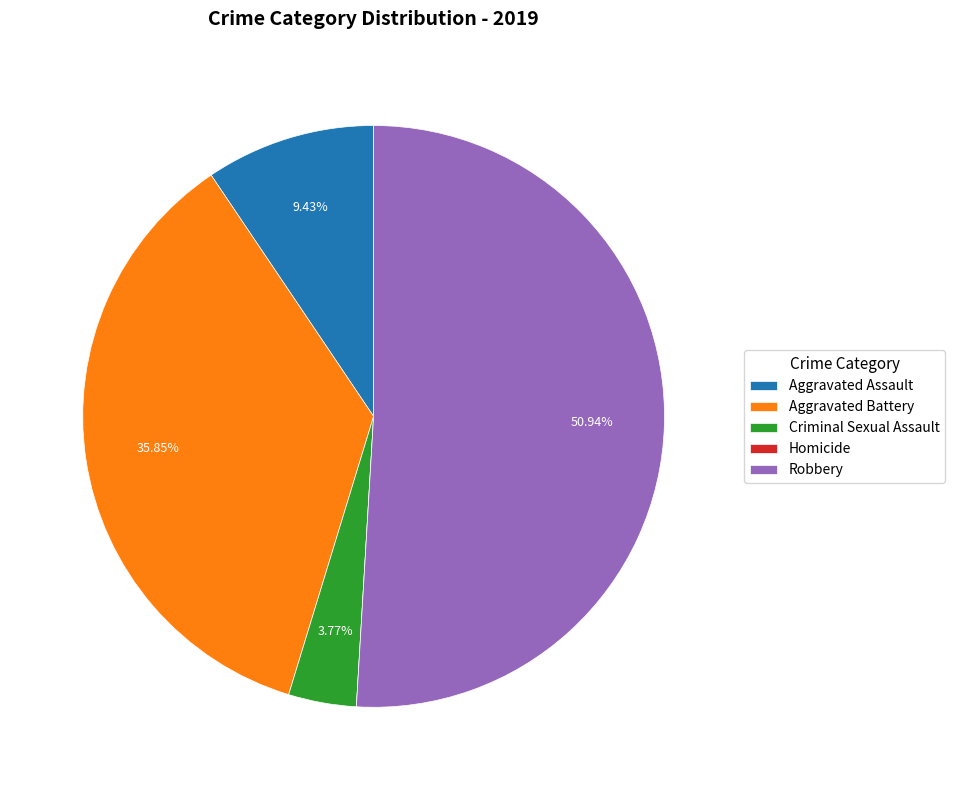

The Aggravated Battery slice represents 24% of the pie. True or false?

False